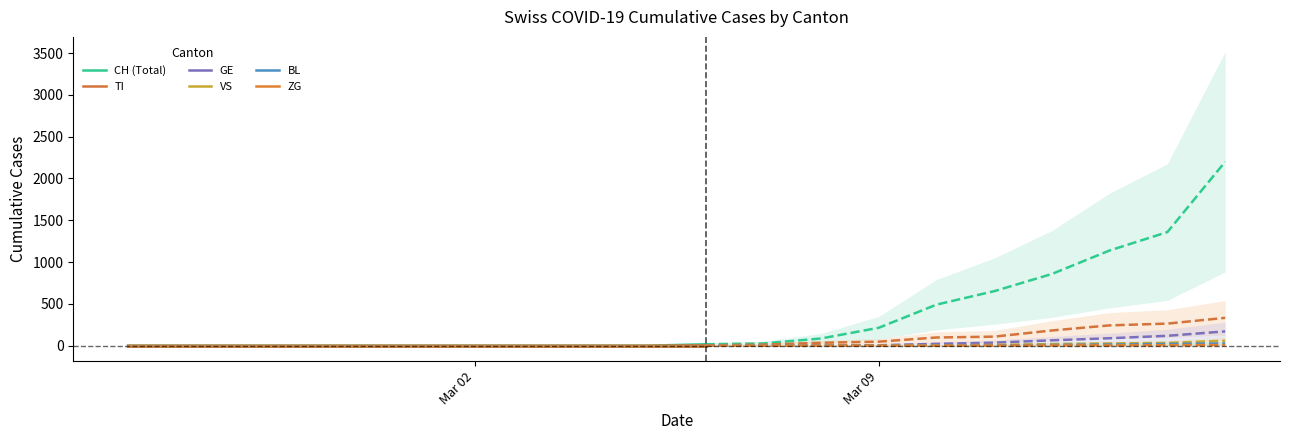

True or false: CH (Total) and BL cross at least once.

False